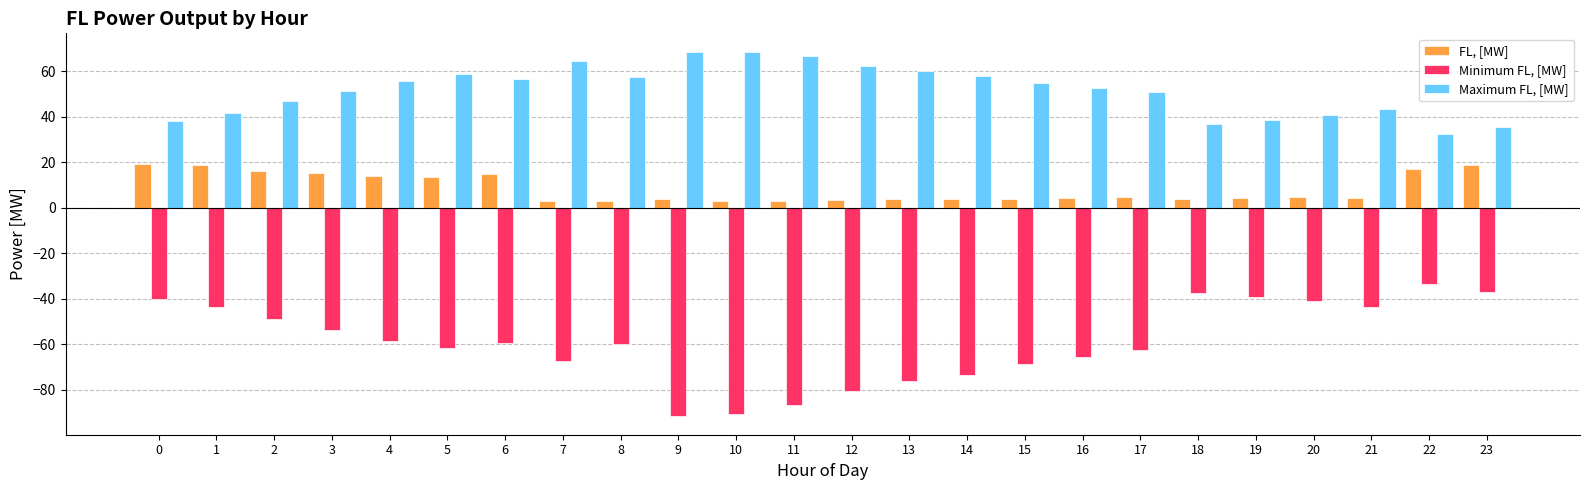

What is the smallest value displayed?

-91.7